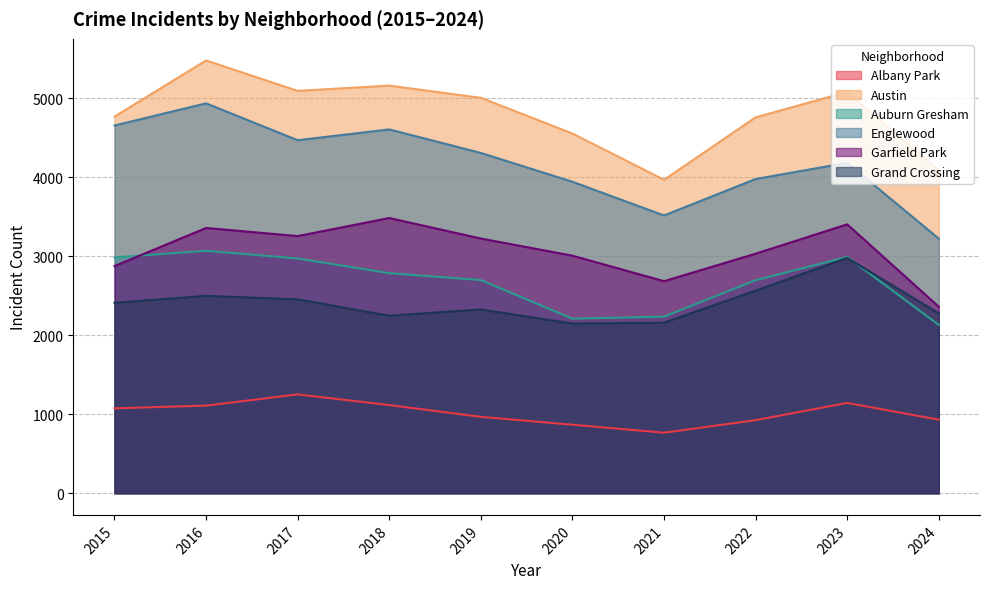

Which series has the widest spread of values?

Englewood